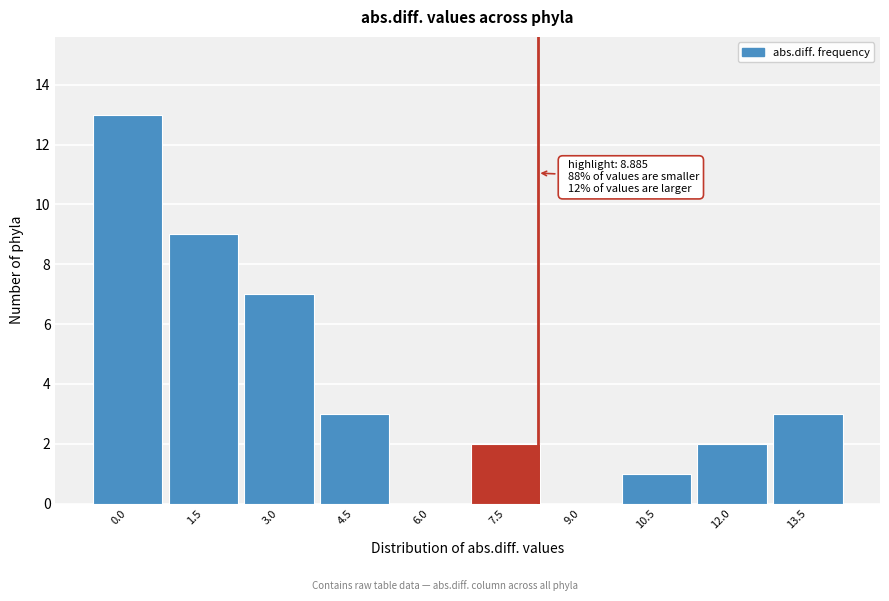

Reading left to right, extract all data points from this chart.

0.0=13	1.5=9	3.0=7	4.5=3	6.0=0	7.5=2	9.0=0	10.5=1	12.0=2	13.5=3